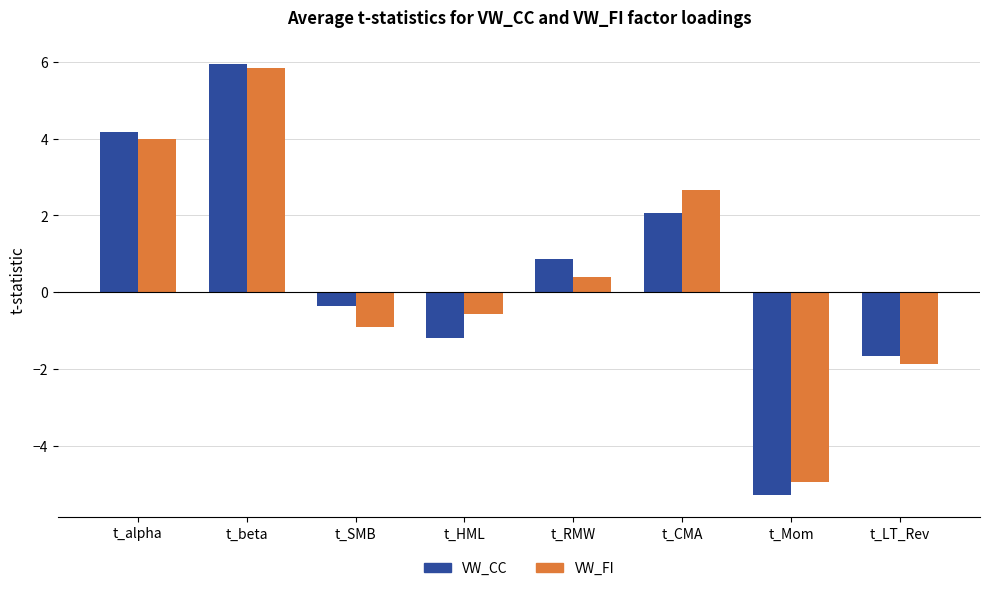

What is the difference between the maximum and minimum values in the VW_FI series?

10.8